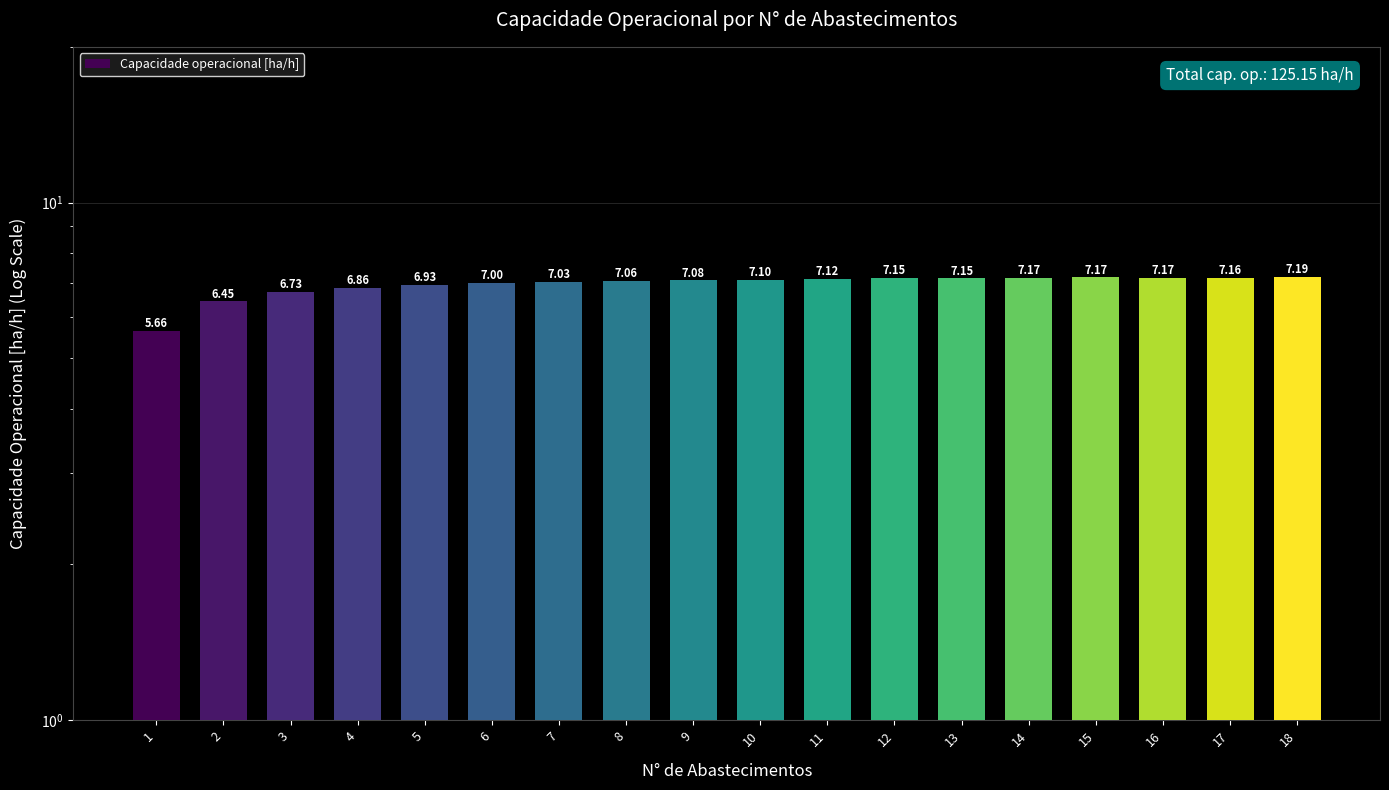

What is the value of the 6th bar from the left?

7.0